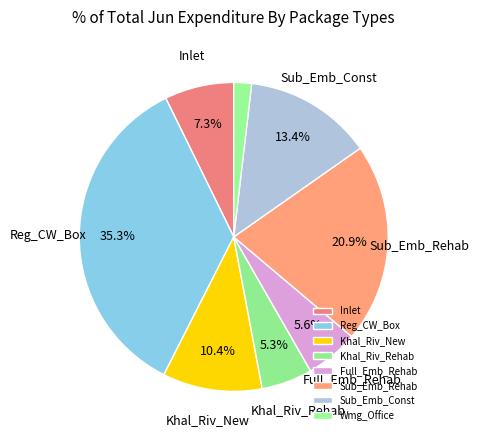

What is the total percentage of Full_Emb_Rehab and Sub_Emb_Const?

19.0%